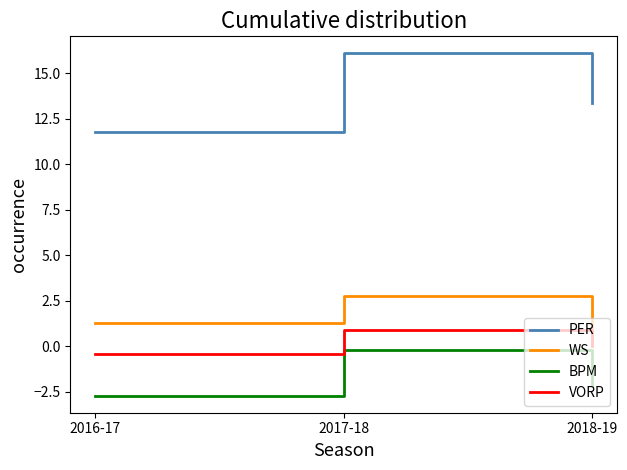

Rank the series by their maximum value, from lowest to highest.

BPM, VORP, WS, PER